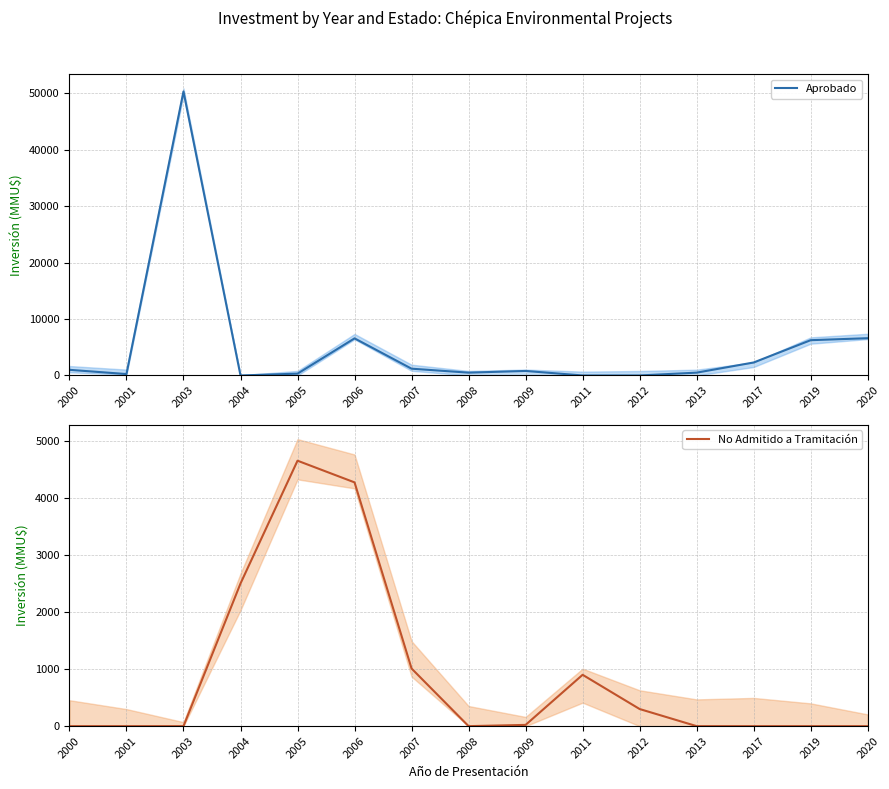

After their last crossing, which series has the higher values: No Admitido a Tramitación or Aprobado?

Aprobado